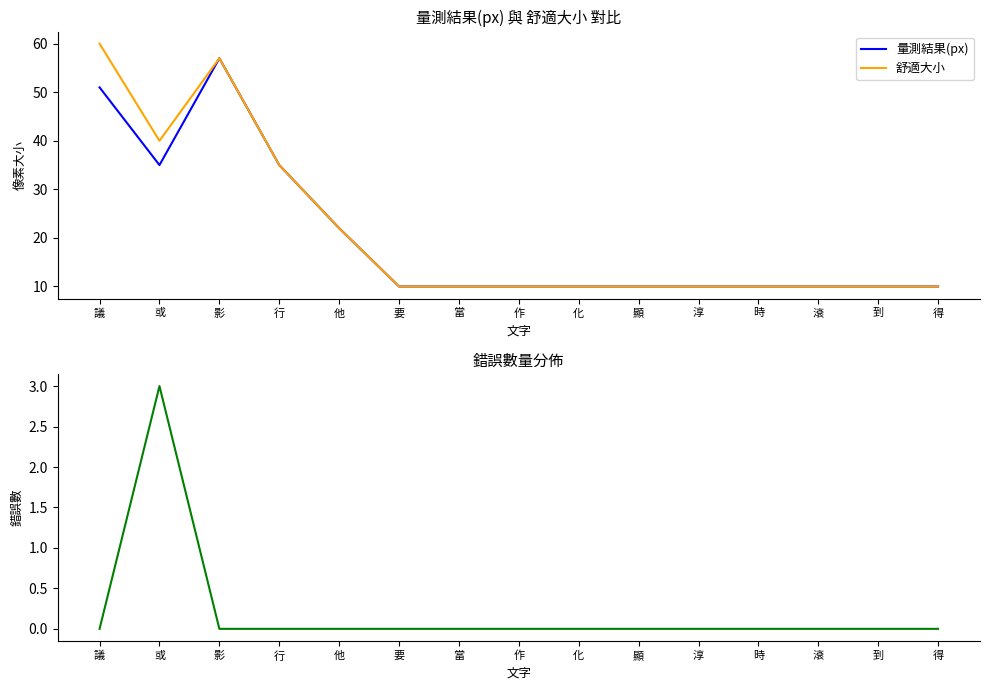

Reading left to right, extract all data points from this chart.

量測結果(px): 議=51	或=35	影=57	行=35	他=22	要=10	當=10	作=10	化=10	顯=10	淳=10	時=10	滾=10	到=10	得=10
舒適大小: 議=60	或=40	影=57	行=35	他=22	要=10	當=10	作=10	化=10	顯=10	淳=10	時=10	滾=10	到=10	得=10
錯誤: 議=0	或=3	影=0	行=0	他=0	要=0	當=0	作=0	化=0	顯=0	淳=0	時=0	滾=0	到=0	得=0